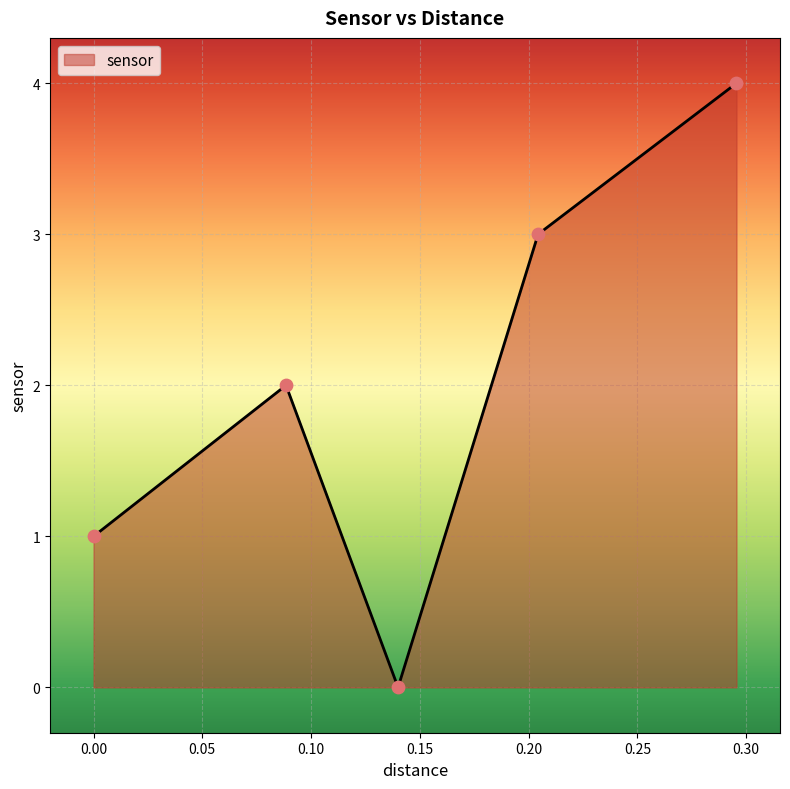

What is the sum of all values?

10